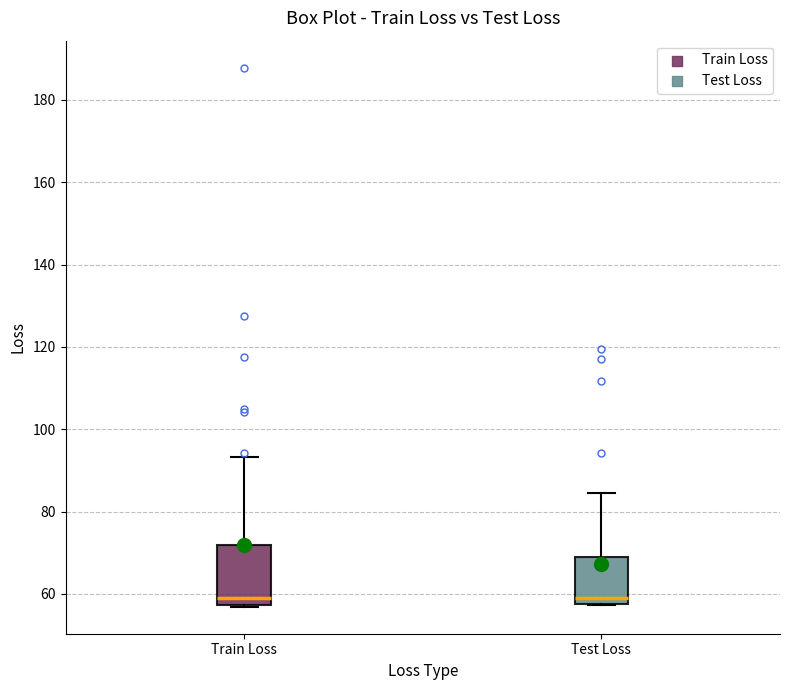

Reading left to right, transcribe this box plot: for each box, give where its median line is, the range the box spans, and where its two whiskers end, as read against the y-axis. The values are not printed on the chart, so give them approximately, as read against the axis.

Train Loss: median 60, box 58 to 72, whiskers 56 to 94
Test Loss: median 58 (just above the box's lower edge), box 58 to 70, whiskers 58 to 84